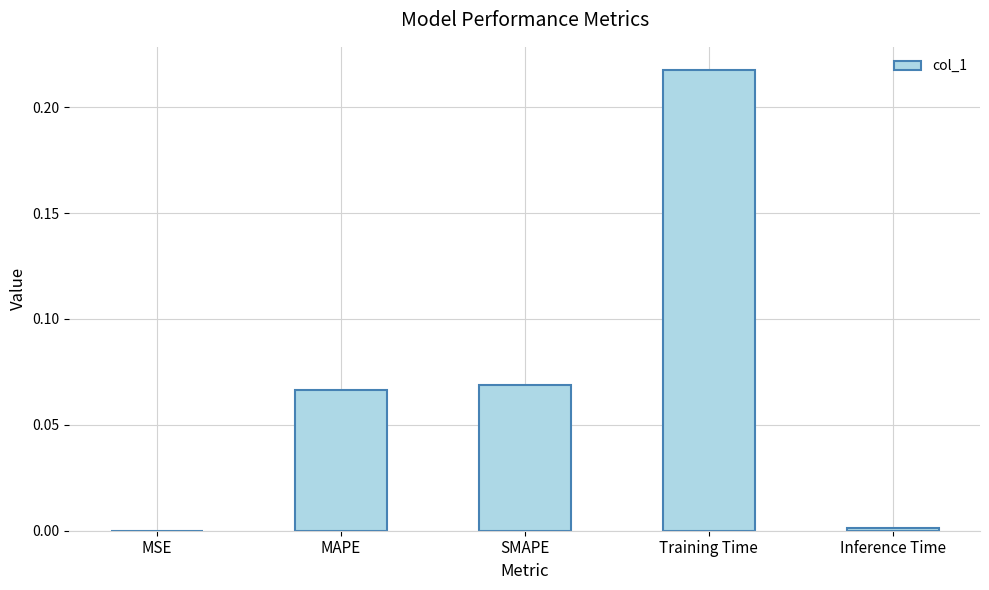

Which has a higher value, Inference Time or MAPE?

MAPE